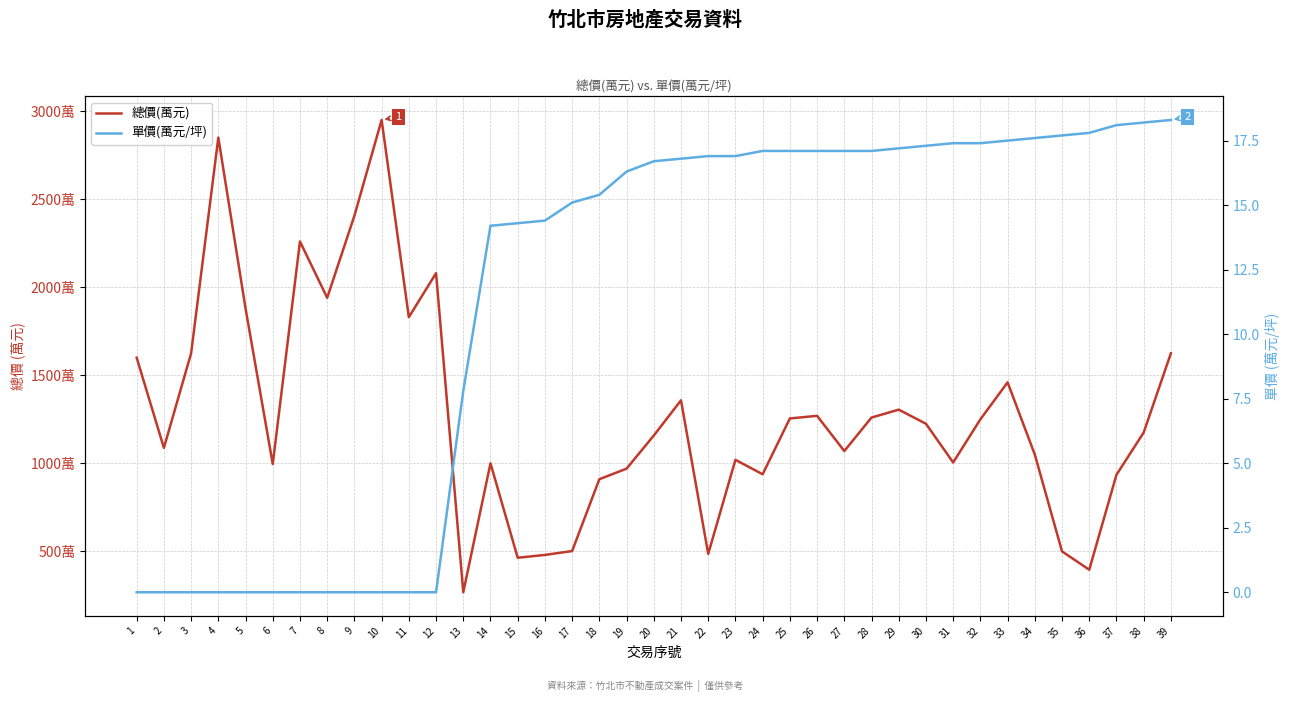

Reading left to right, extract all data points from this chart.

總價(萬元): 1600.0	1088.0	1625.0	2850.0	1880.0	996.0	2260.0	1940.0	2406.0	2950.0	1830.0	2080.0	268.0	1000.0	464.0	480.0	502.0	910.0	970.0	1158.0	1358.0	486.0	1020.0	938.0	1255.0	1270.0	1070.0	1260.0	1305.0	1225.0	1005.0	1250.0	1460.0	1050.0	500.0	396.0	935.0	1175.0	1625.0
單價(萬元/坪): 0.0	0.0	0.0	0.0	0.0	0.0	0.0	0.0	0.0	0.0	0.0	0.0	7.8	14.2	14.3	14.4	15.1	15.4	16.3	16.7	16.8	16.9	16.9	17.1	17.1	17.1	17.1	17.1	17.2	17.3	17.4	17.4	17.5	17.6	17.7	17.8	18.1	18.2	18.3